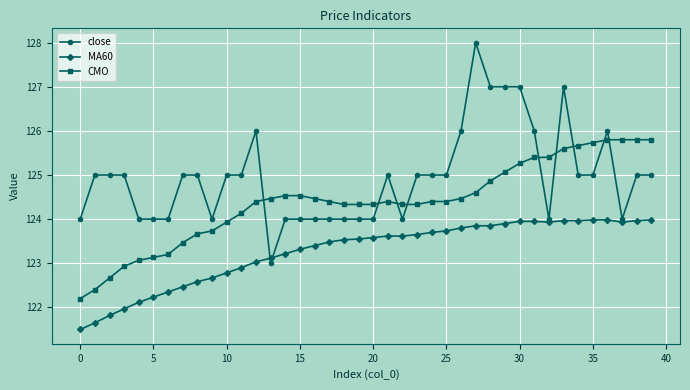

What is the maximum value for CMO?

125.8